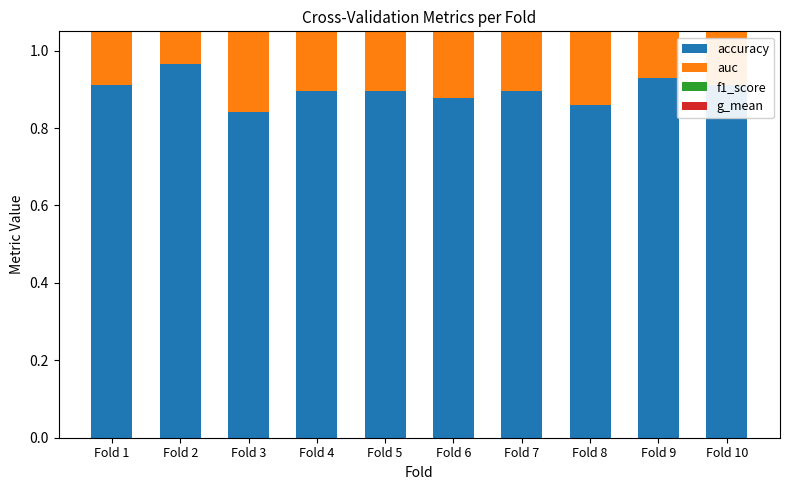

What is the minimum value shown in the chart?

0.8